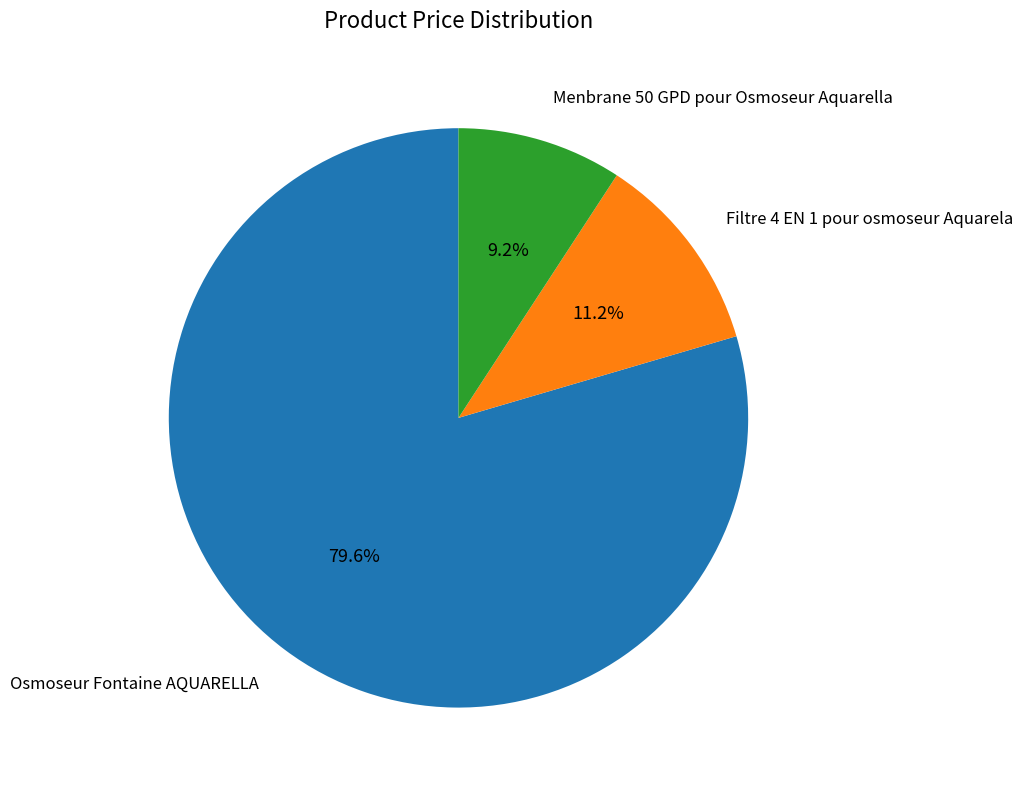

How many slices are in this pie chart?

3